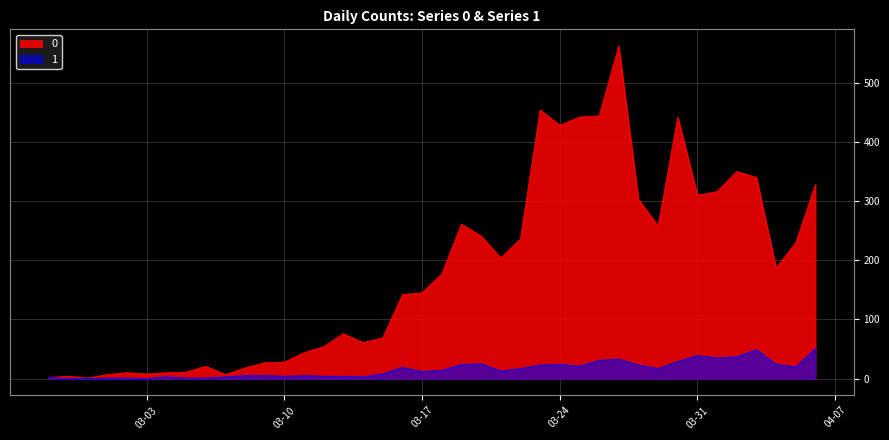

What is the approximate value of 1 at 2020-03-26?

31